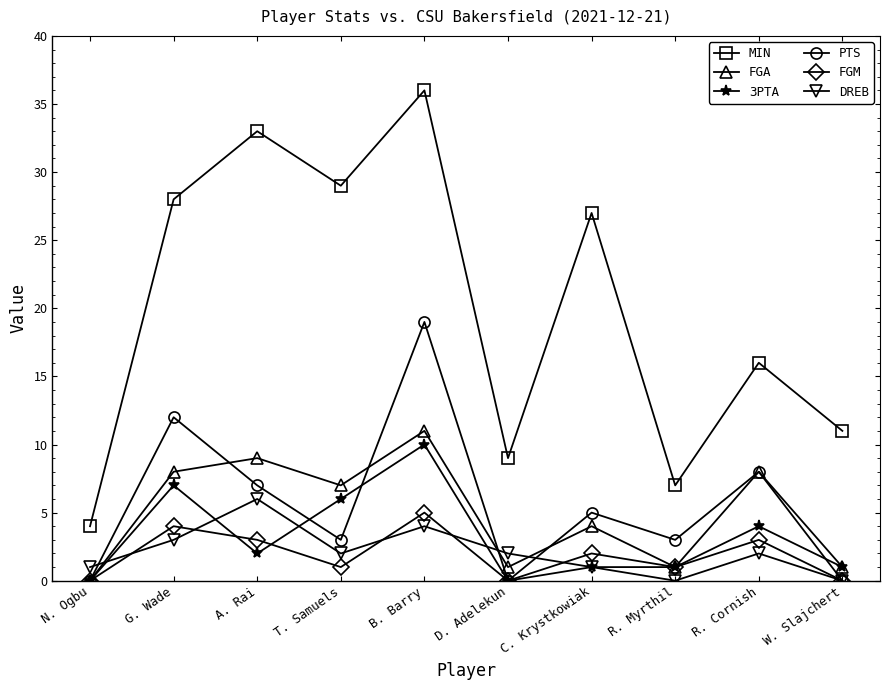

Reading left to right, transcribe all the data shown in this chart.

MIN: 4	28	33	29	36	9	27	7	16	11
FGA: 0	8	9	7	11	1	4	1	8	1
3PTA: 0	7	2	6	10	0	1	1	4	1
PTS: 0	12	7	3	19	0	5	3	8	0
FGM: 0	4	3	1	5	0	2	1	3	0
DREB: 1	3	6	2	4	2	1	0	2	0